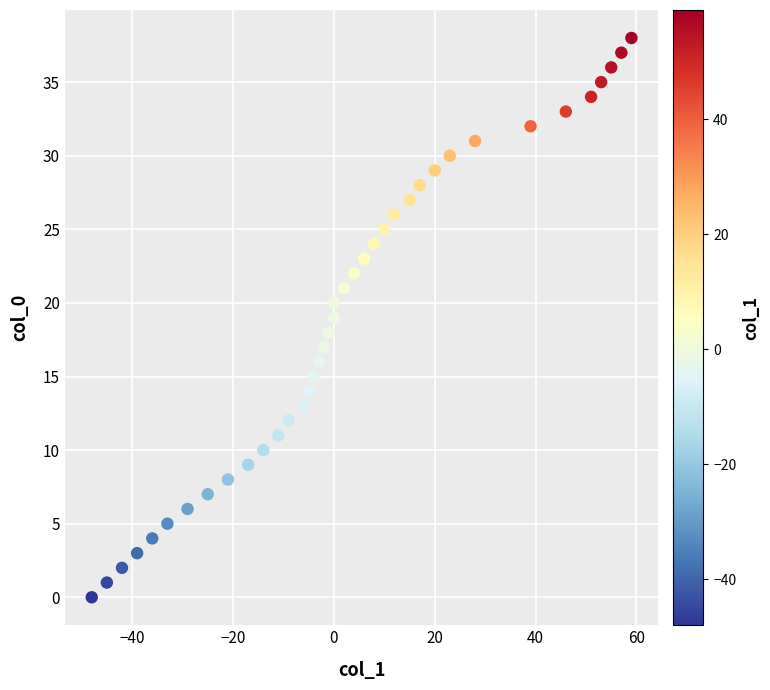

What is the range of X values (max minus min)?

107